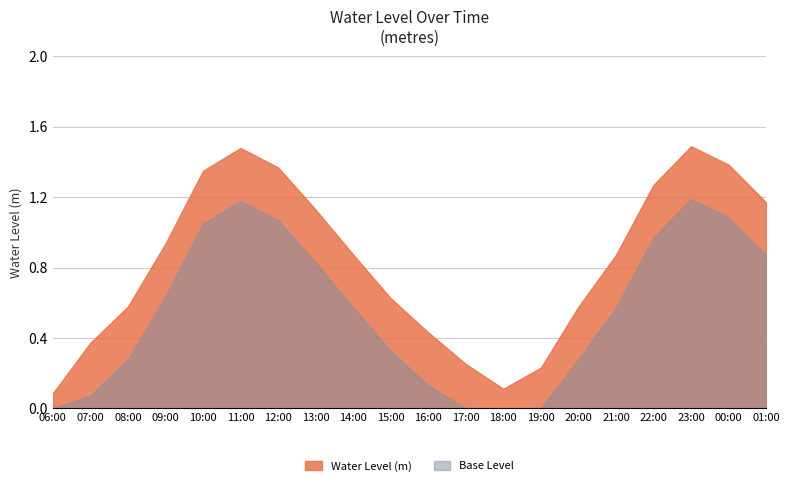

What position from the left is 22:00?

17